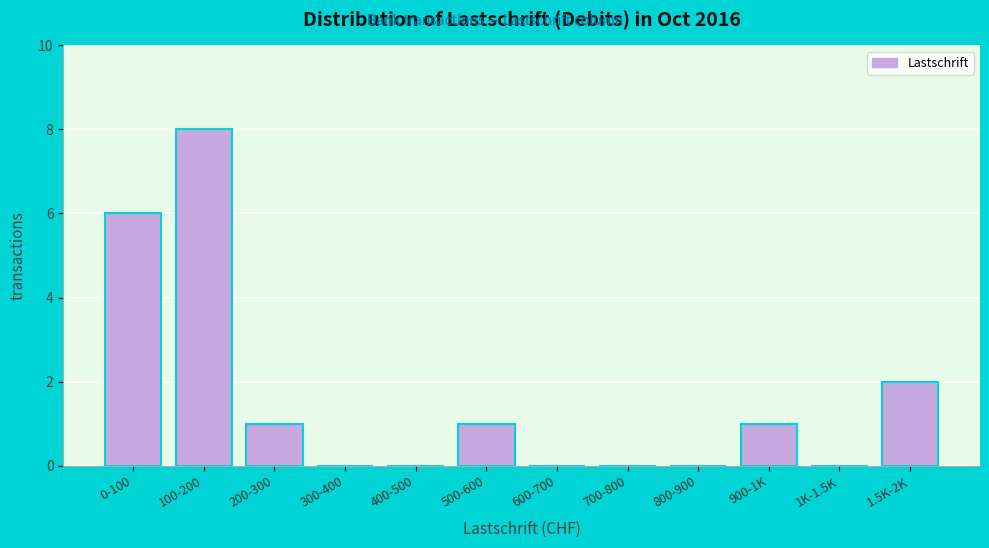

Reading right to left, what are all the values shown in this chart?

1.5K-2K=2	1K-1.5K=0	900-1K=1	800-900=0	700-800=0	600-700=0	500-600=1	400-500=0	300-400=0	200-300=1	100-200=8	0-100=6